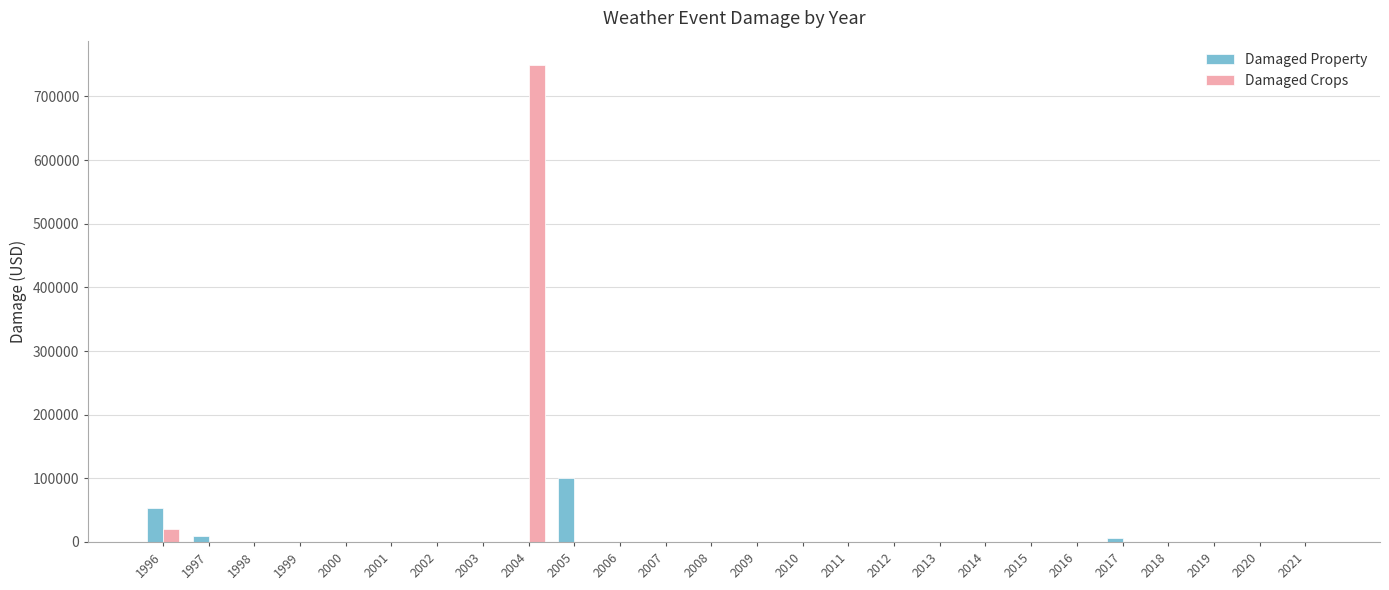

True or false: Damaged Property has a value of -58028 at 2001.

False